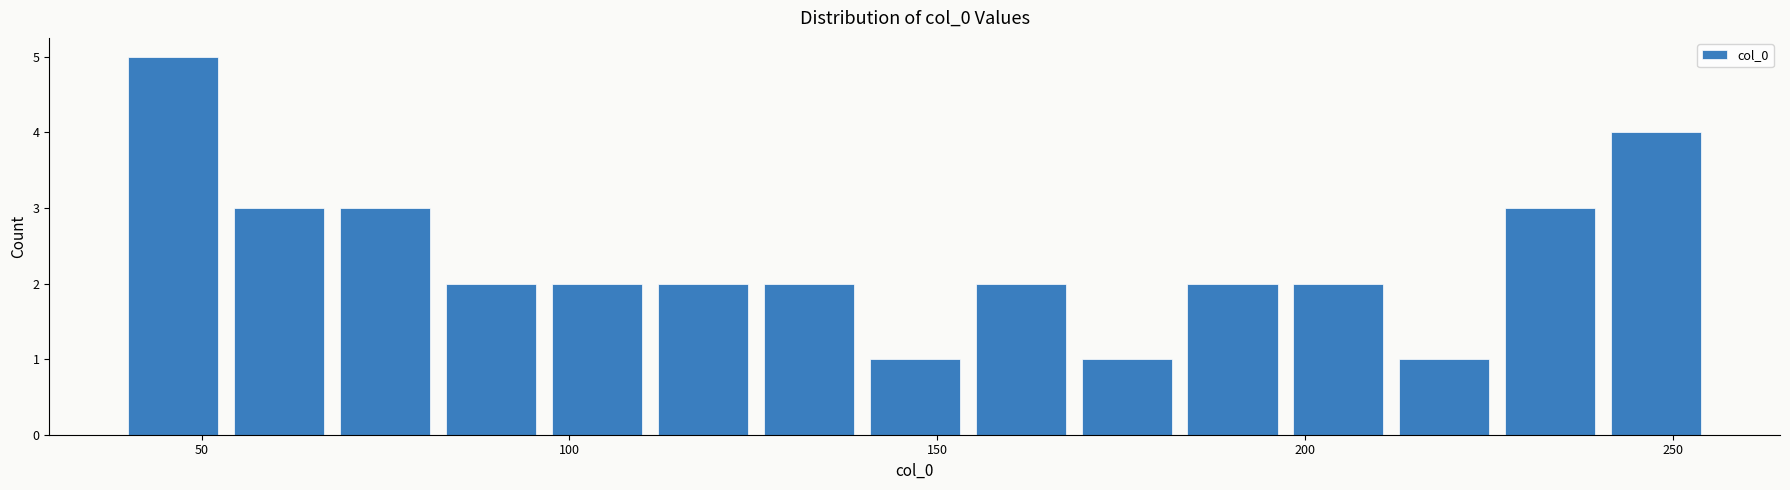

Around what value on the x-axis is the tallest bar? Give the approximate position of its centre, as read against the axis.

45